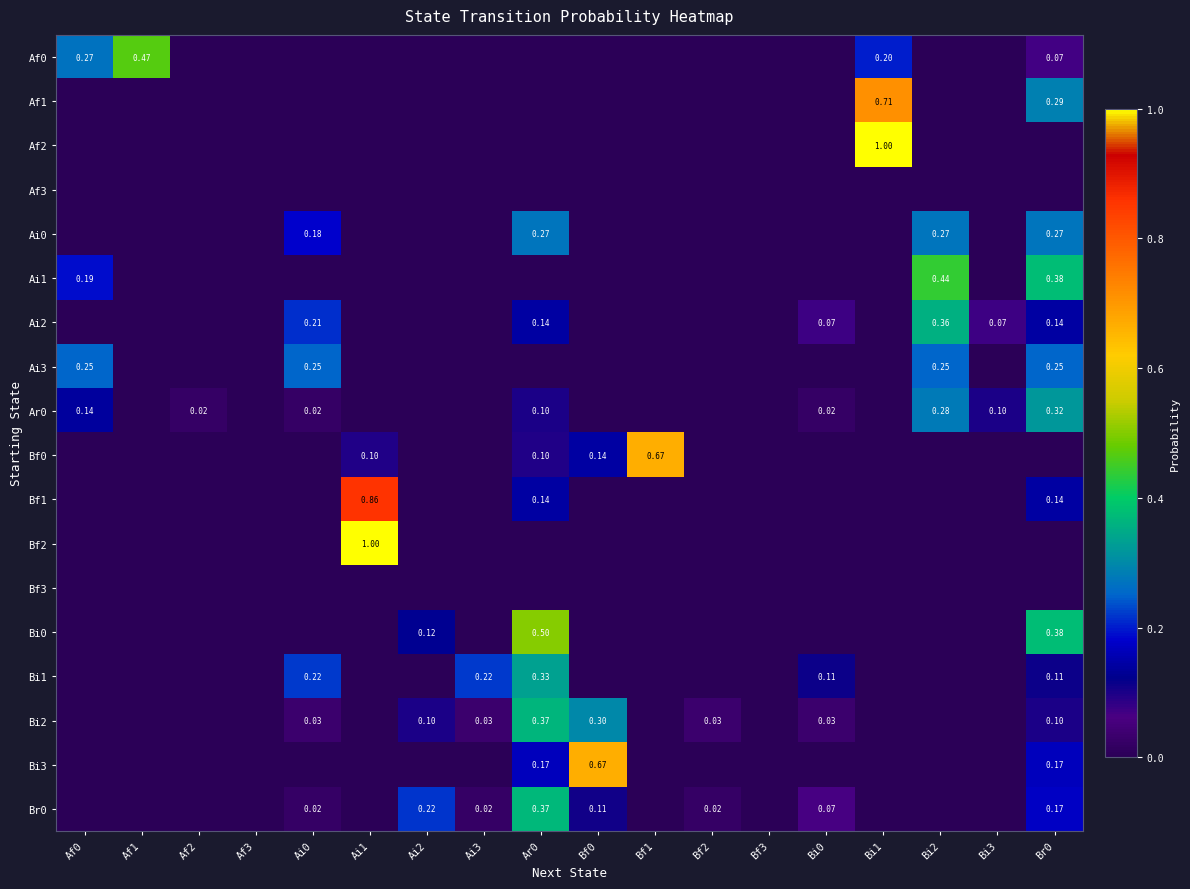

Which series has the largest range (max minus min)?

Af2